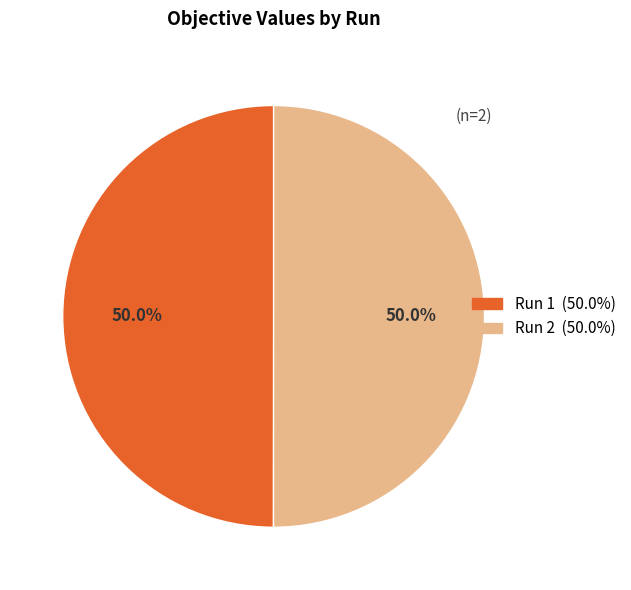

To the nearest percent, what is the combined percentage of Run 1 and Run 2?

100%